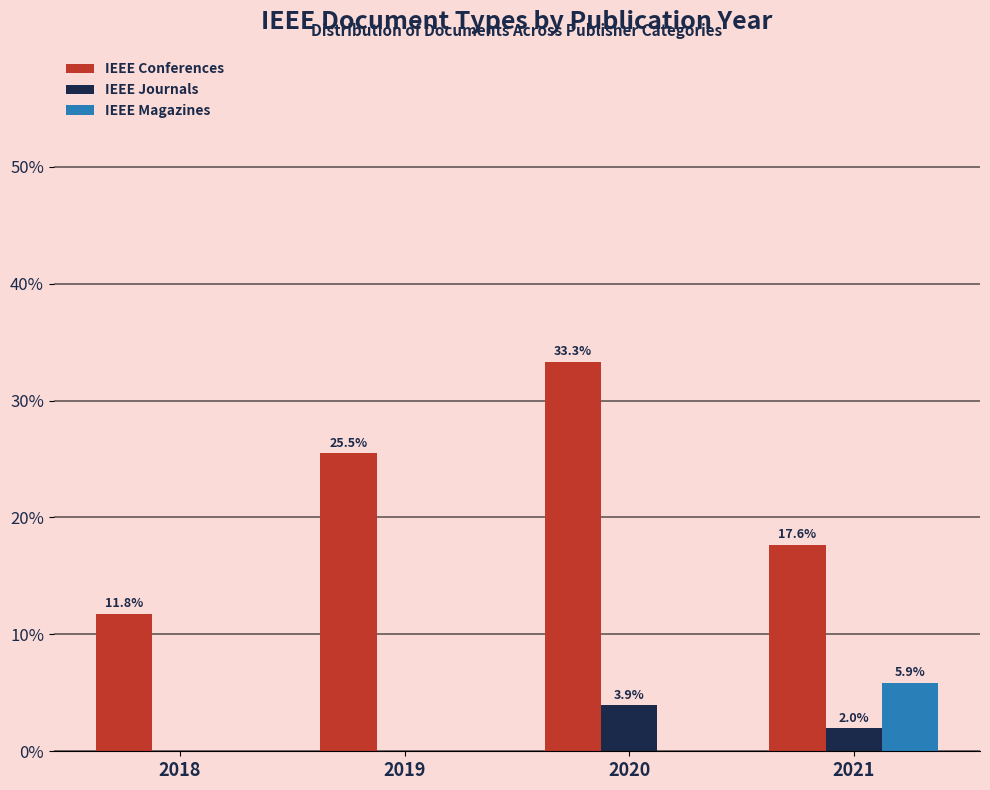

Are the bars horizontal?

No